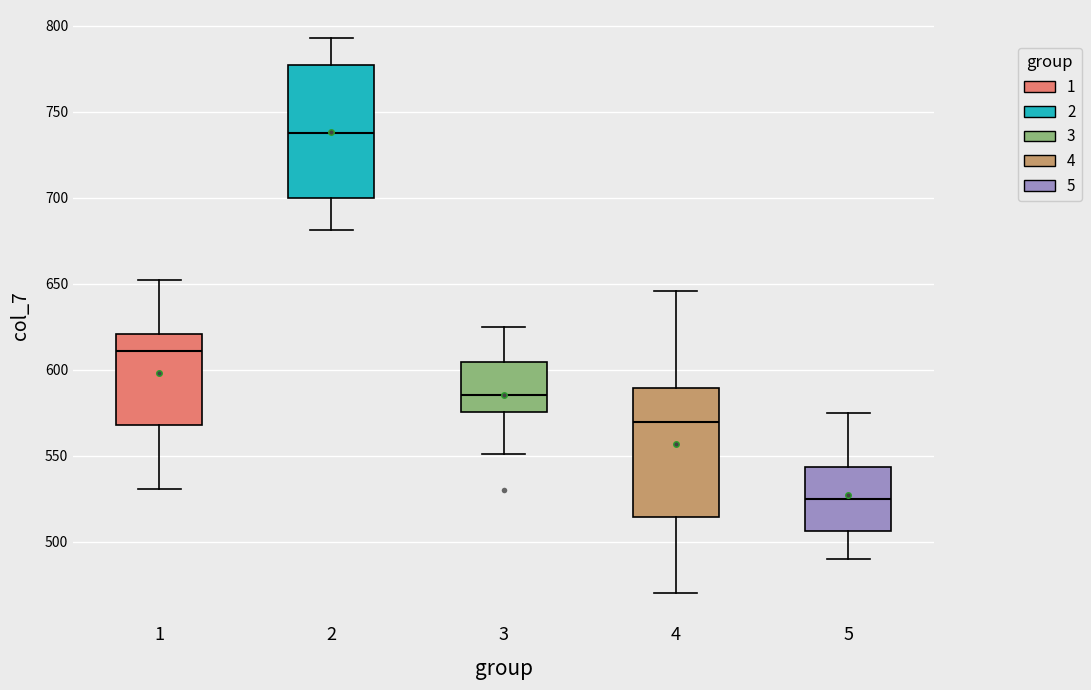

Where does the upper whisker of the box at x = 2 end on the y-axis? The values are not printed on the chart, so give them approximately, as read against the axis.

795